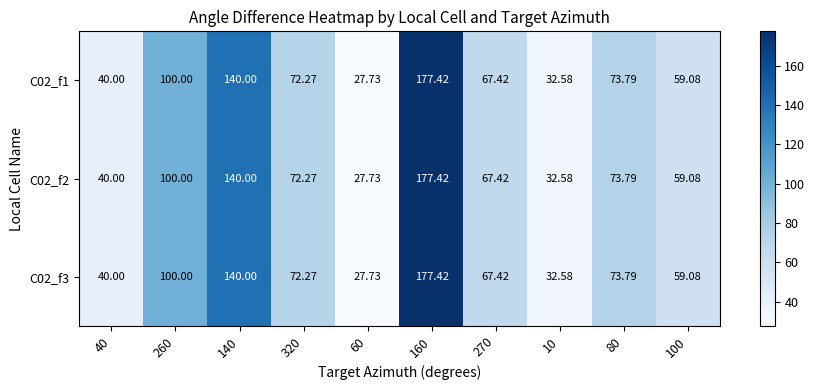

Count the number of categories in the chart.

10